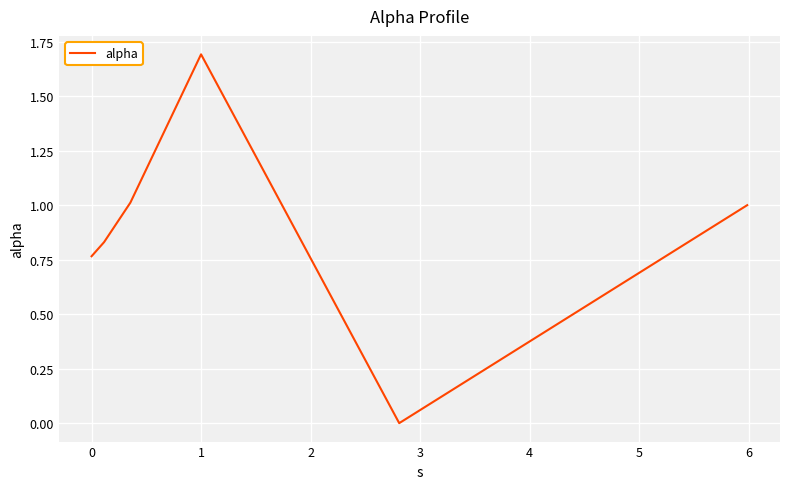

True or false: the data has more than 2 interior local peaks.

False